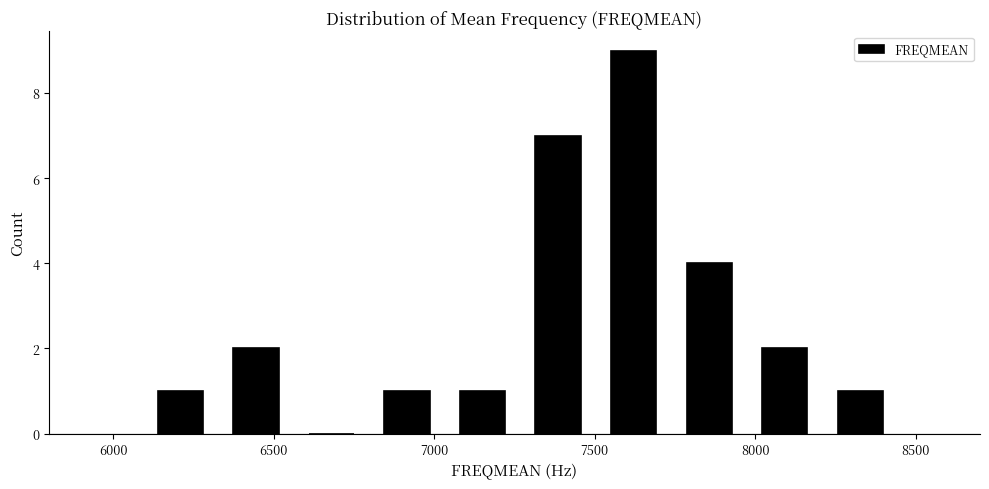

Reading left to right, transcribe this chart: for each bar, give the range it covers on the x-axis and its height. Neither the bar edges nor the heights are printed on the chart, so give them approximately, as read against the axes.

6100 to 6350: 1
6350 to 6550: 2
6550 to 6800: 0
6800 to 7050: 1
7050 to 7250: 1
7250 to 7500: 7
7500 to 7750: 9
7750 to 7950: 4
7950 to 8200: 2
8200 to 8450: 1